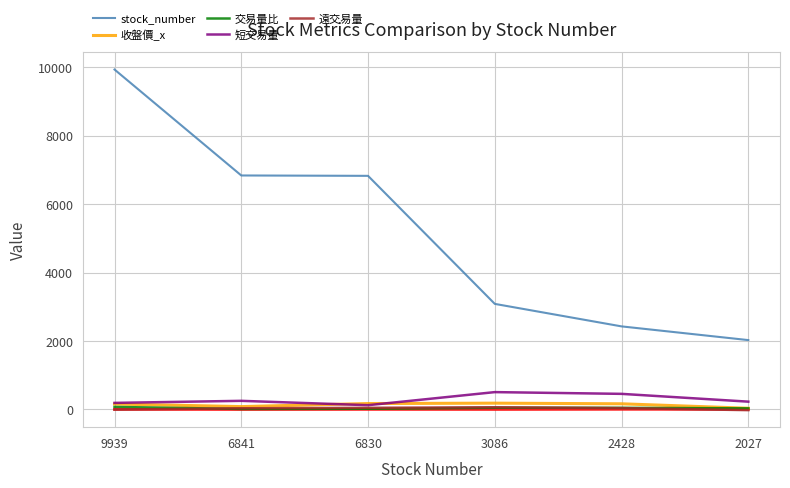

At which label is 遠交易量 closest to 21?

6841